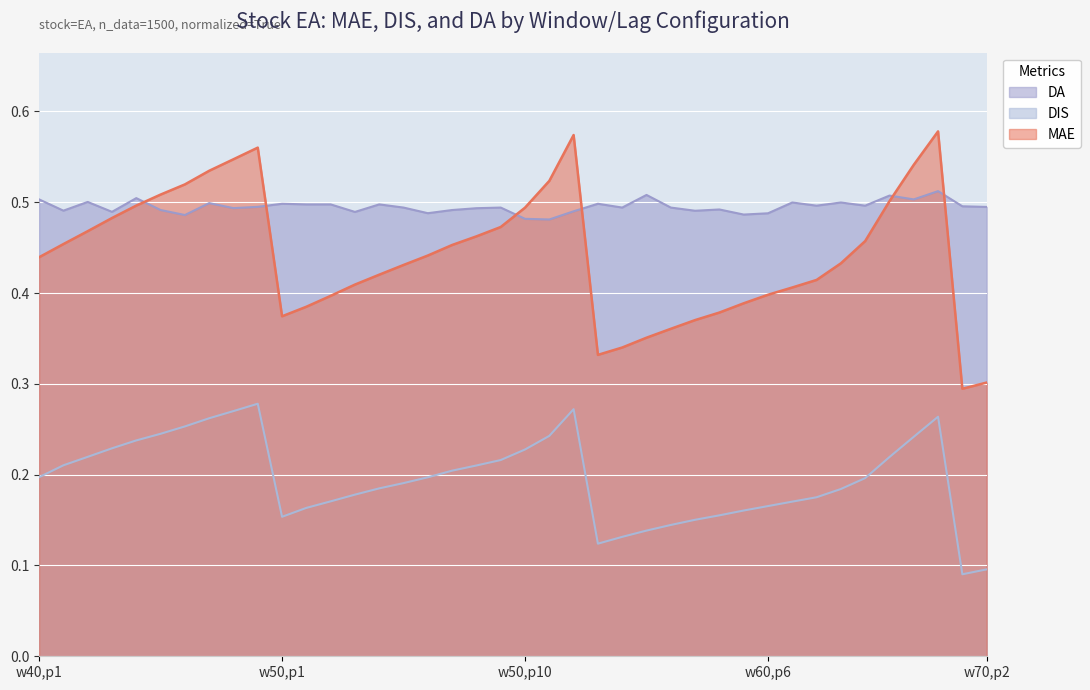

What are all the series names shown in the legend?

DA, DIS, MAE